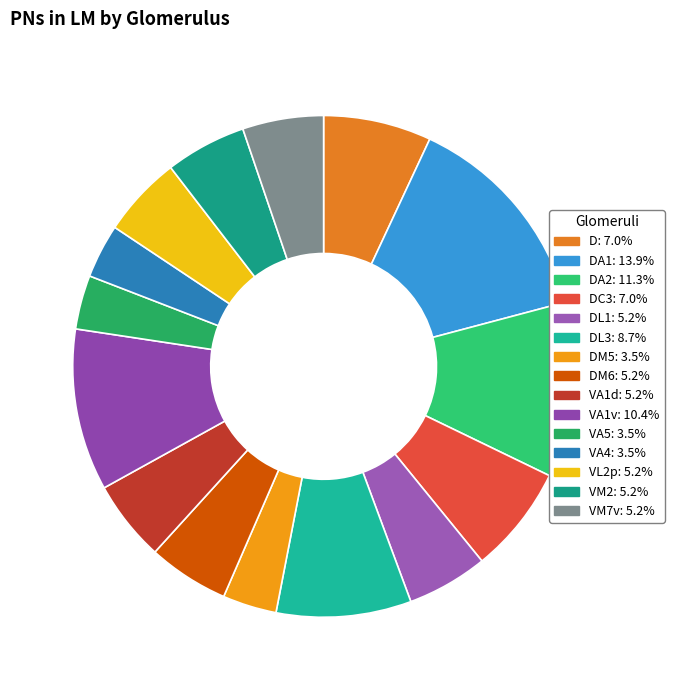

Which category has the biggest portion of the pie?

DA1